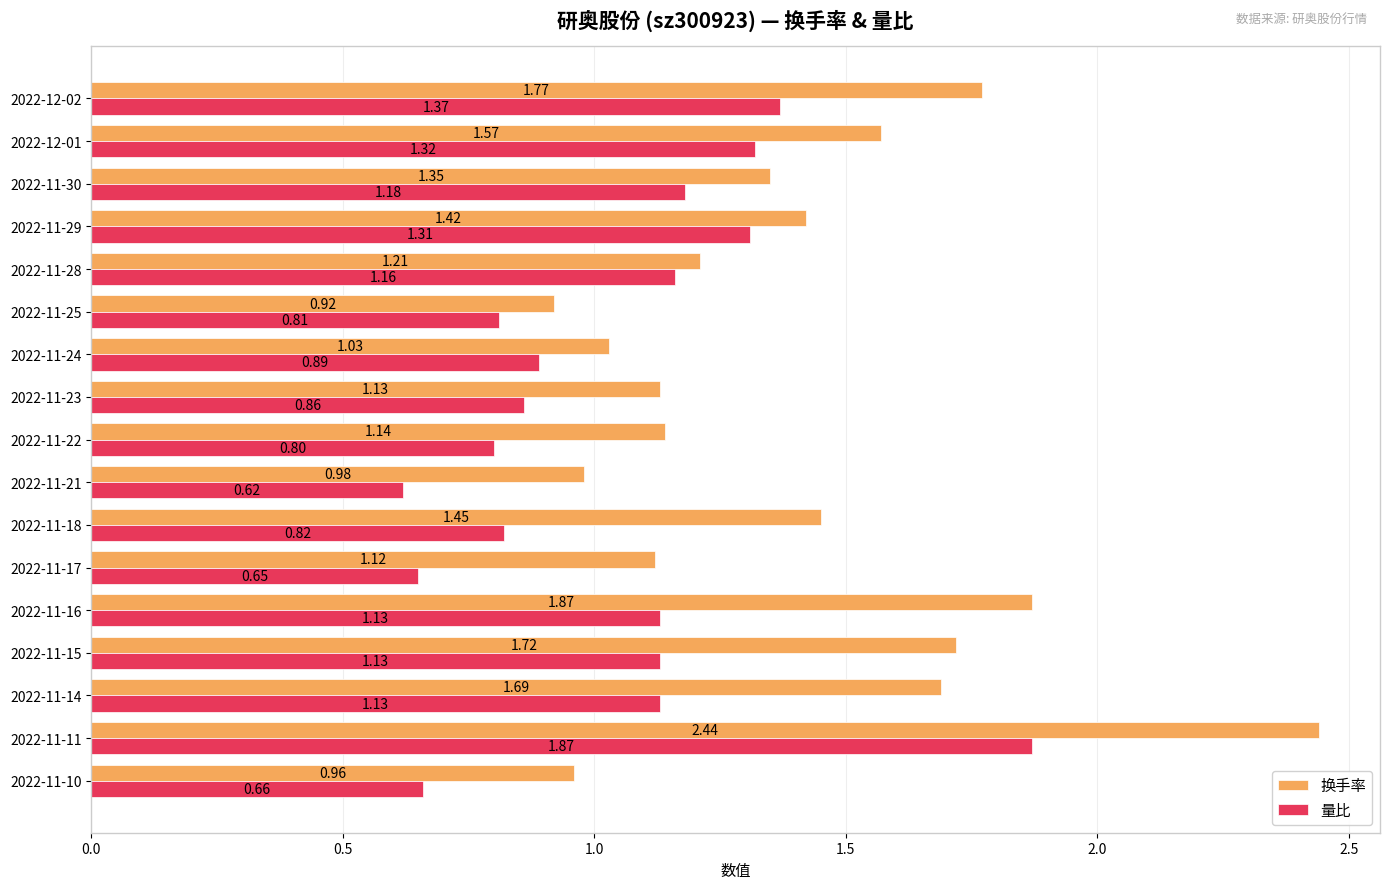

What is the sum of all 换手率 values?

23.8